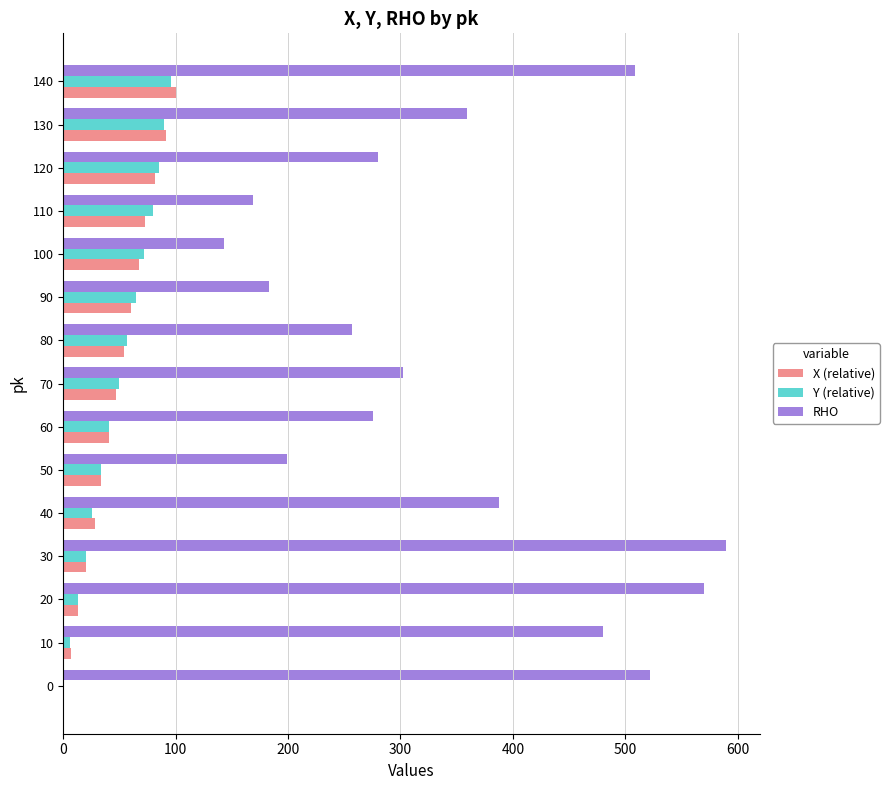

Count the number of data series in this chart.

3